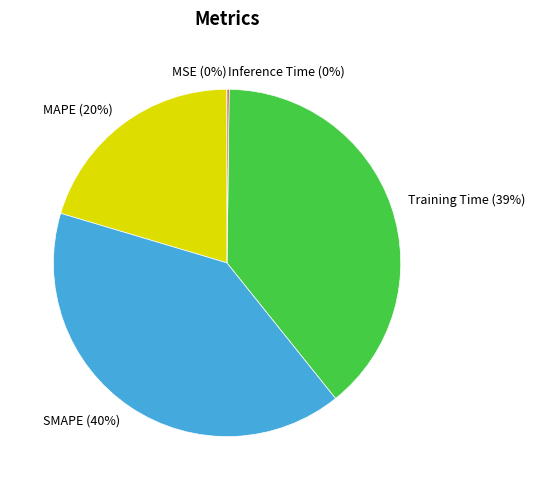

Is there a majority slice in this chart?

No